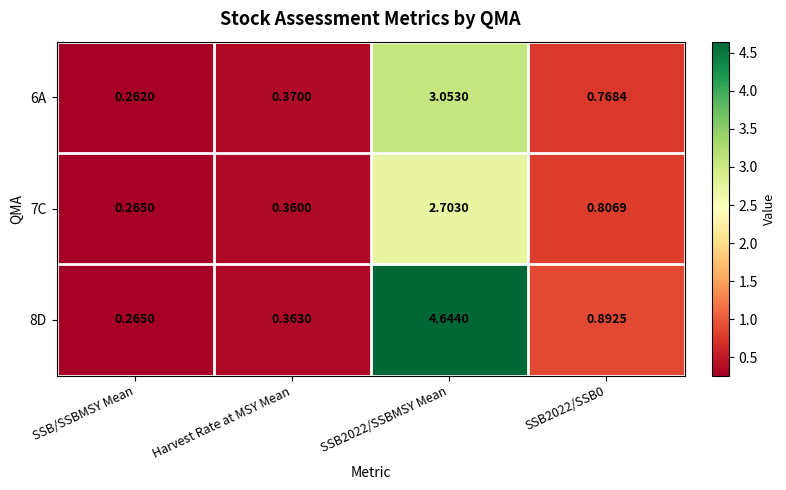

At which label does 7C reach its minimum?

SSB/SSBMSY Mean